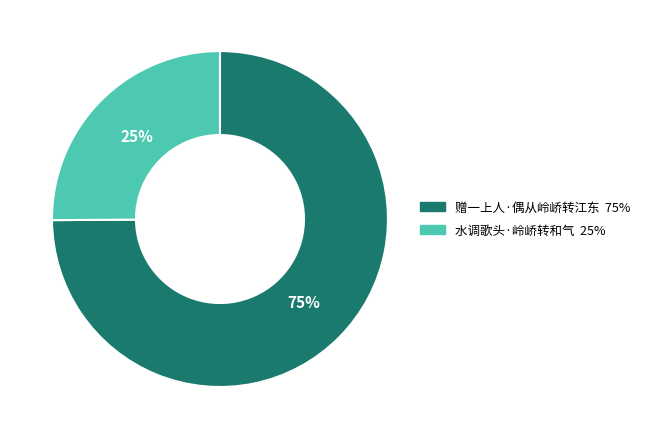

What percentage is the 赠一上人·偶从岭峤转江东 slice, to the nearest percent?

75%